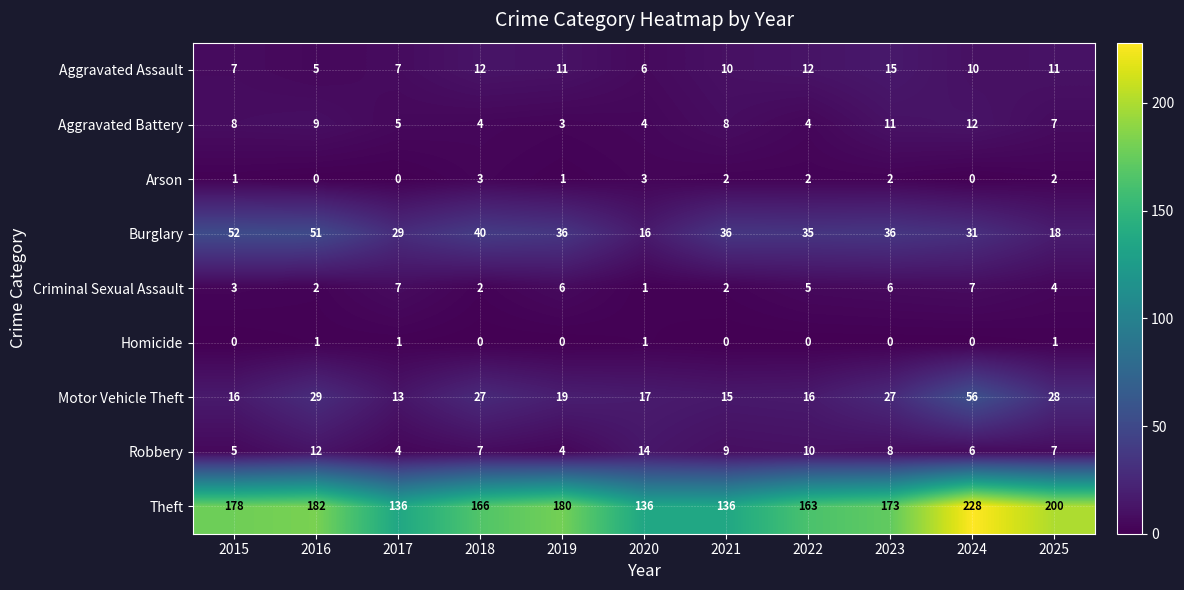

Is it true that Aggravated Assault equals 7 at 2017?

True